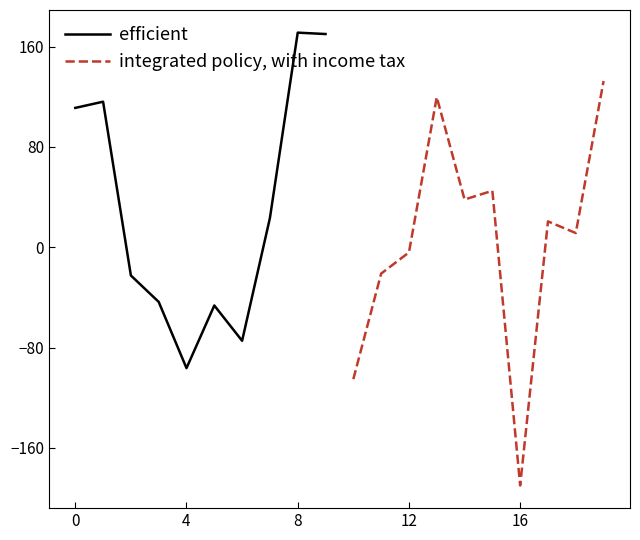

How many interior local peaks does the efficient series have?

3